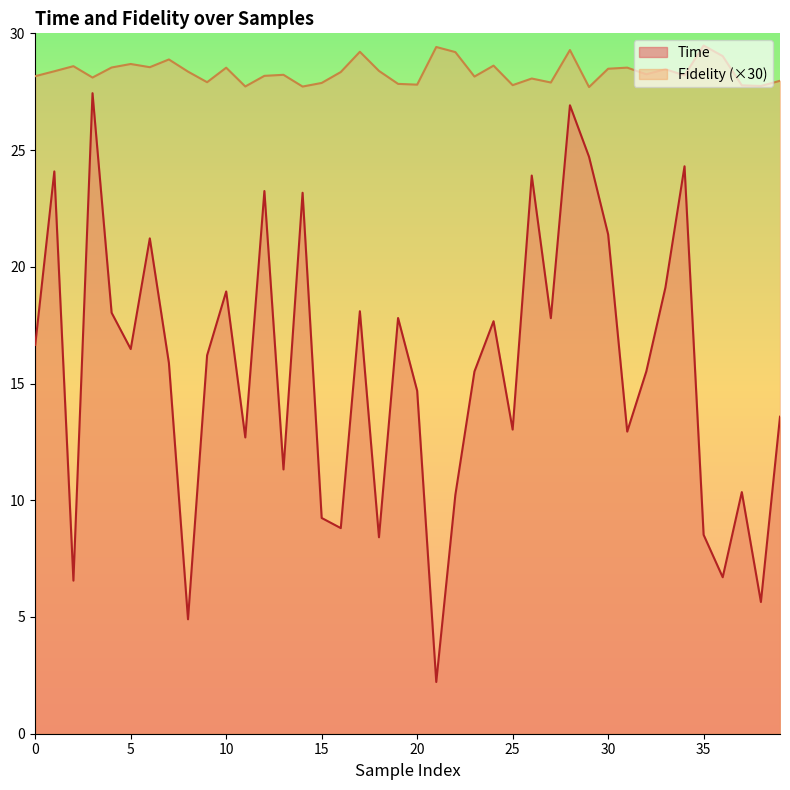

True or false: Fidelity and Time intersect in this chart.

False